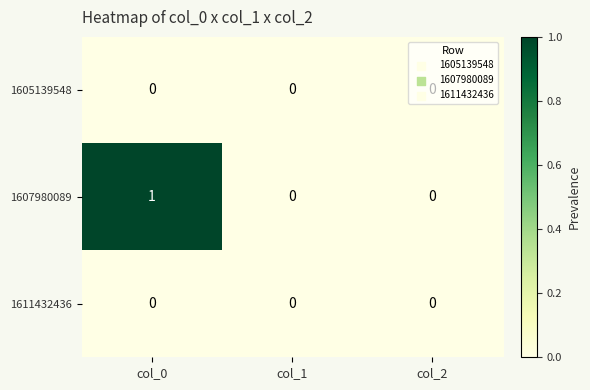

Which category has the highest value across all series?

col_0